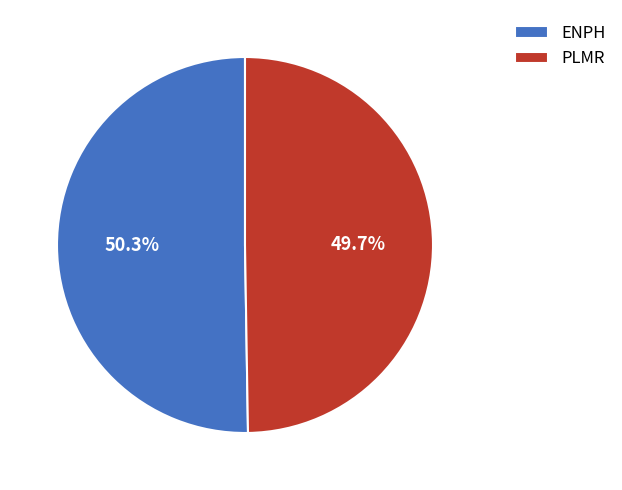

Rank the categories by value from highest to lowest.

ENPH, PLMR